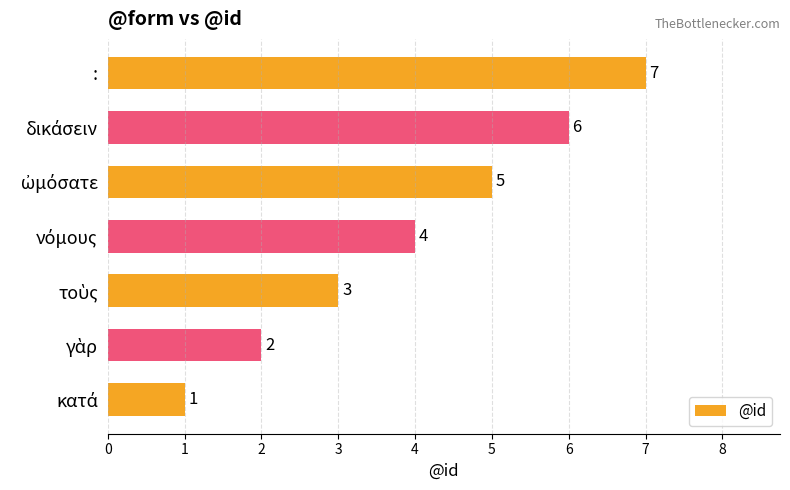

How many values are between 2 and 6?

5